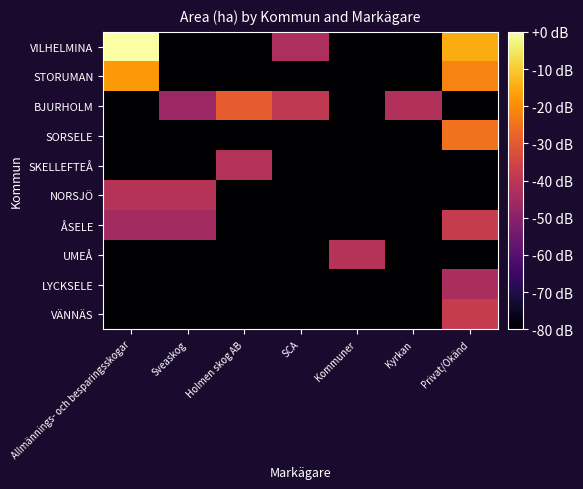

At which category is the sum across all series the highest?

Privat/Okänd